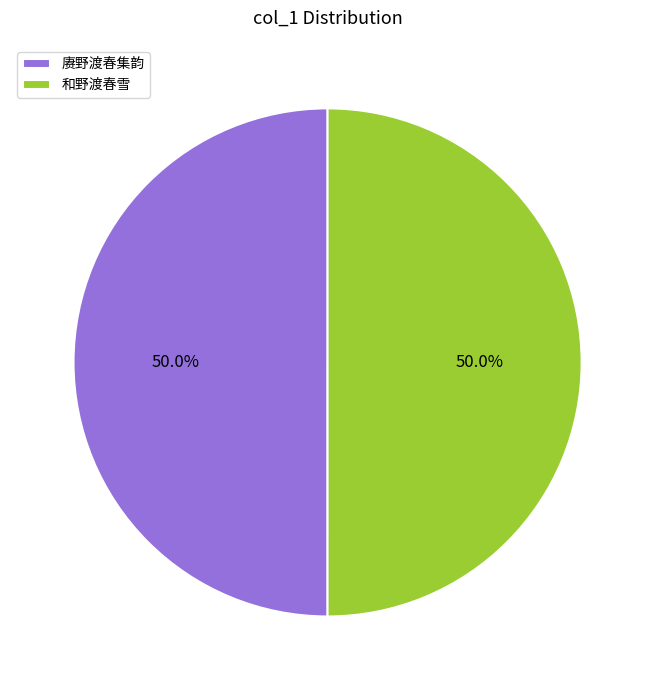

Is the sum of 赓野渡春集韵 and 和野渡春雪 greater than half?

Yes